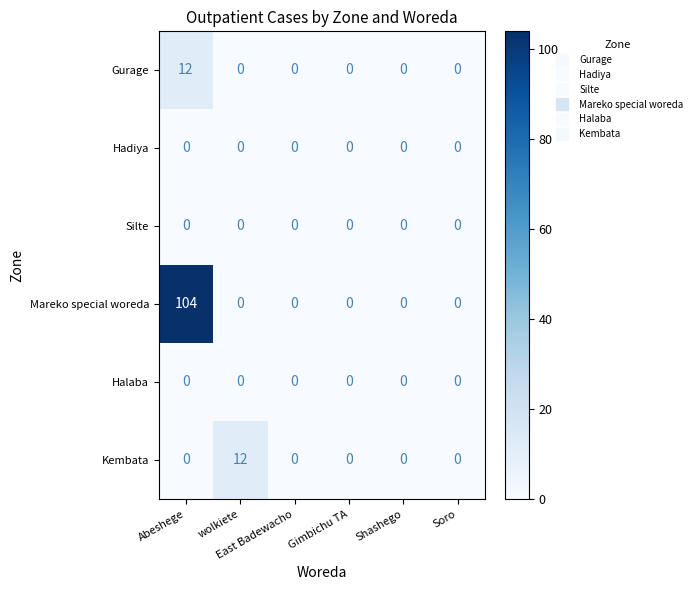

Which series changed the most between wolkiete and Soro?

Kembata